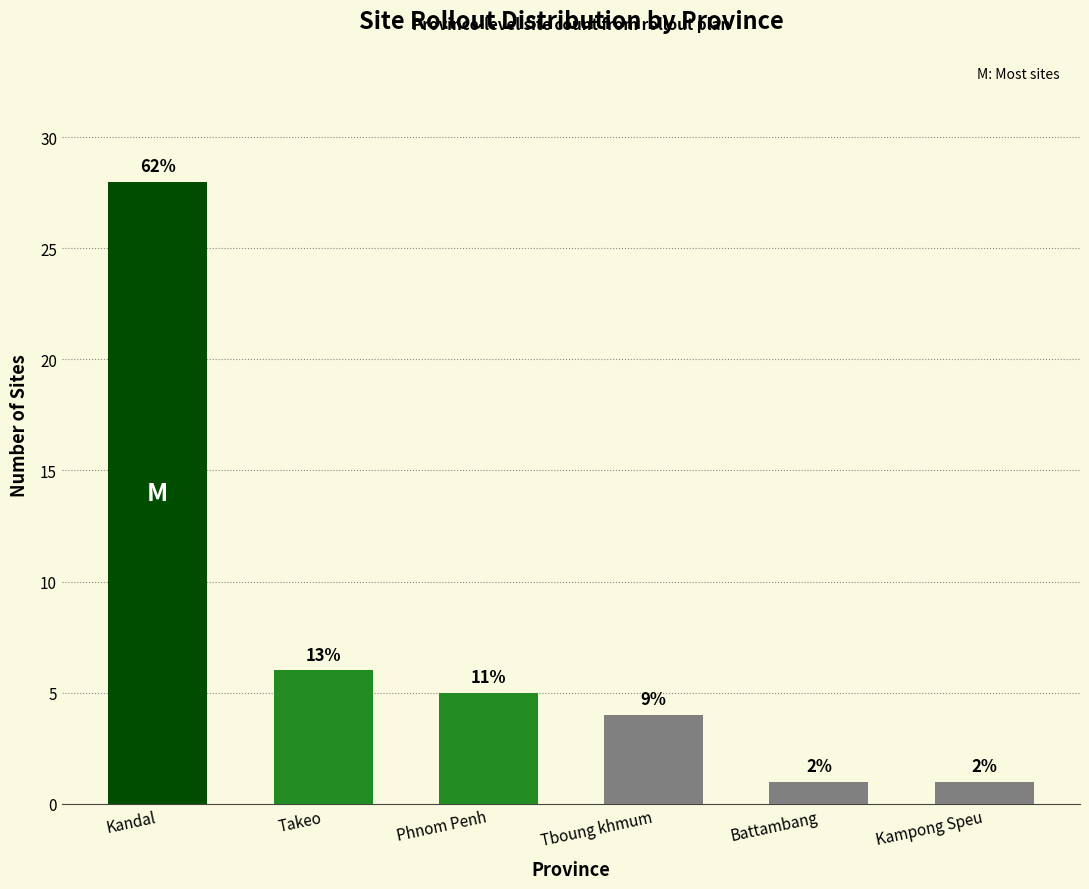

How many bars are there in total?

6